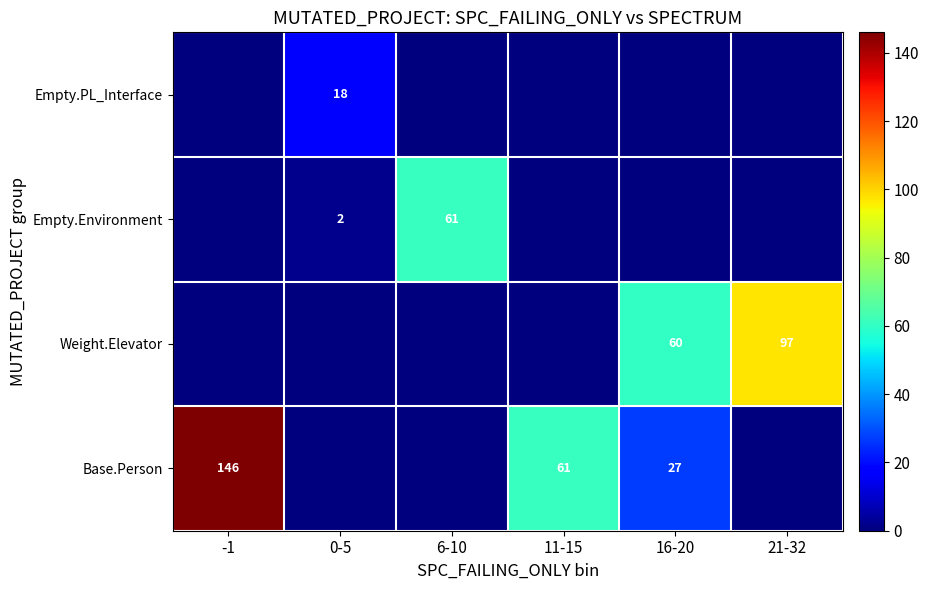

Is it true that Empty.PL_Interface equals 18 at 0-5?

True